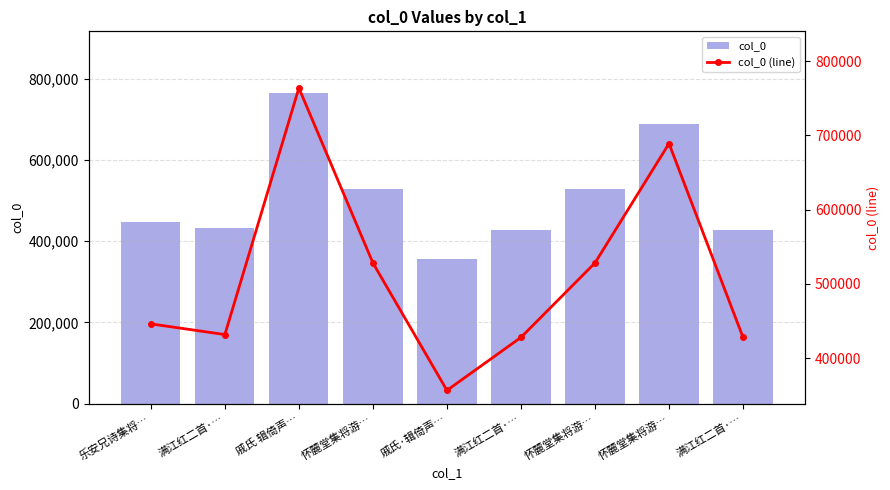

Count the number of categories in the chart.

9